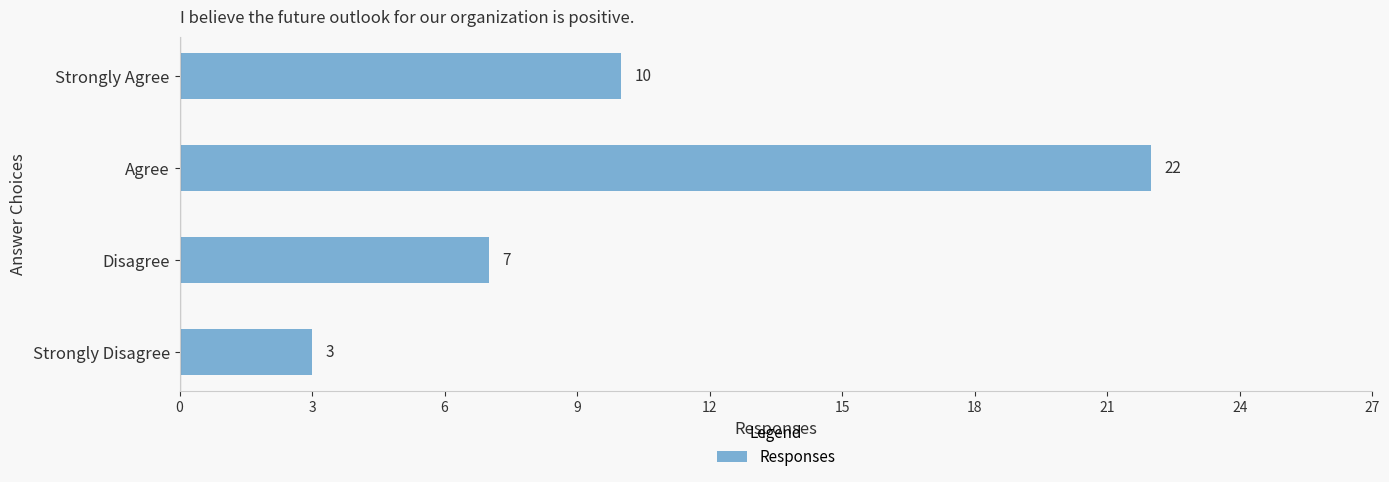

Is it true that the value at Agree is 6?

False